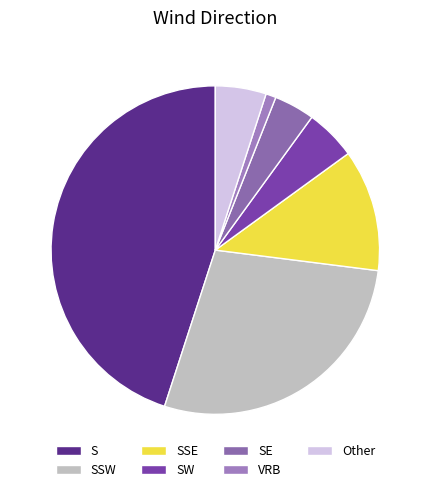

Does any single category account for the majority?

No